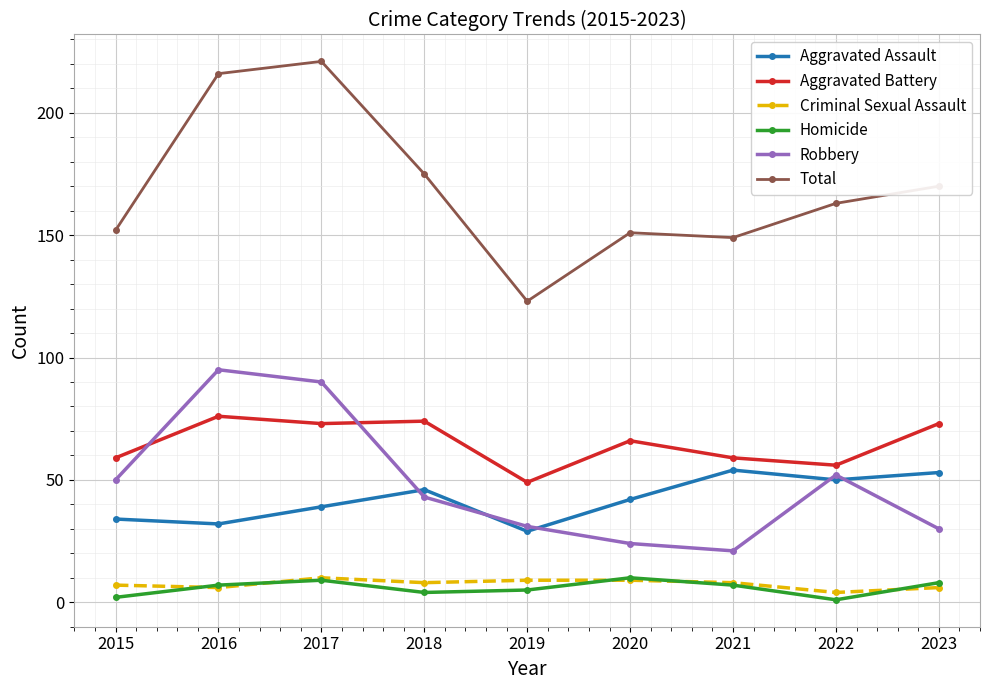

Which series has the largest total across all categories?

Total